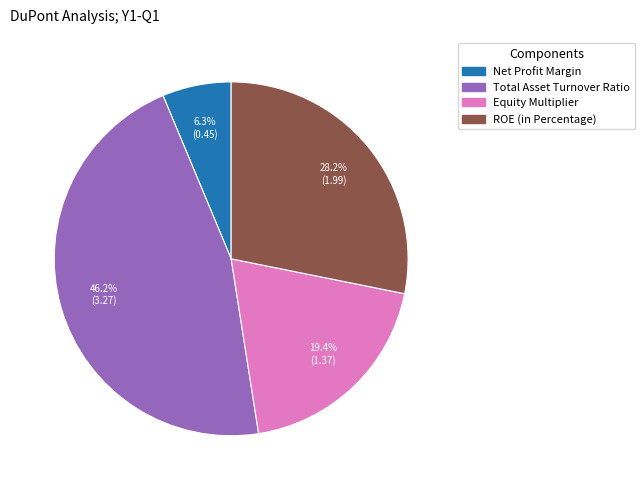

To the nearest percent, what percentage of the pie is Total Asset Turnover Ratio?

46%